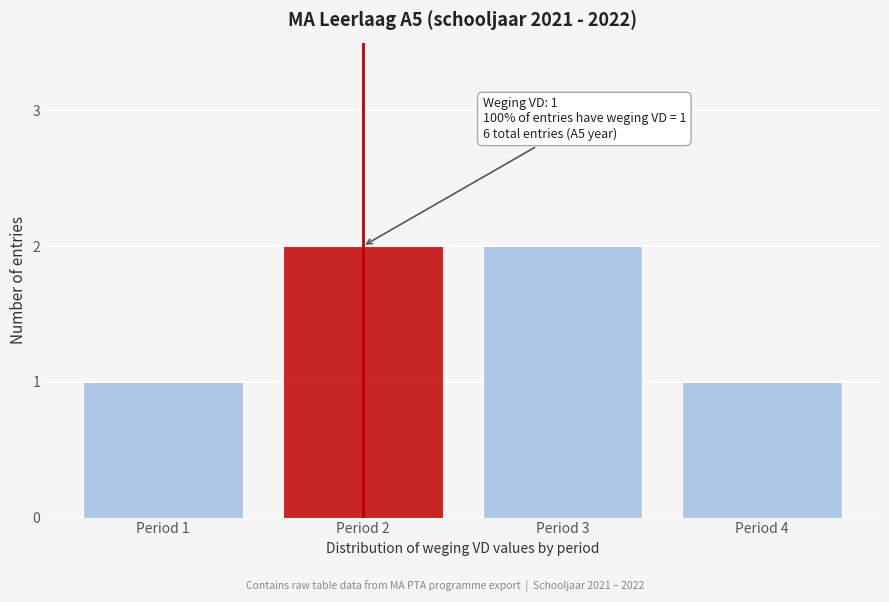

Reading left to right, extract all data points from this chart.

1	2	2	1